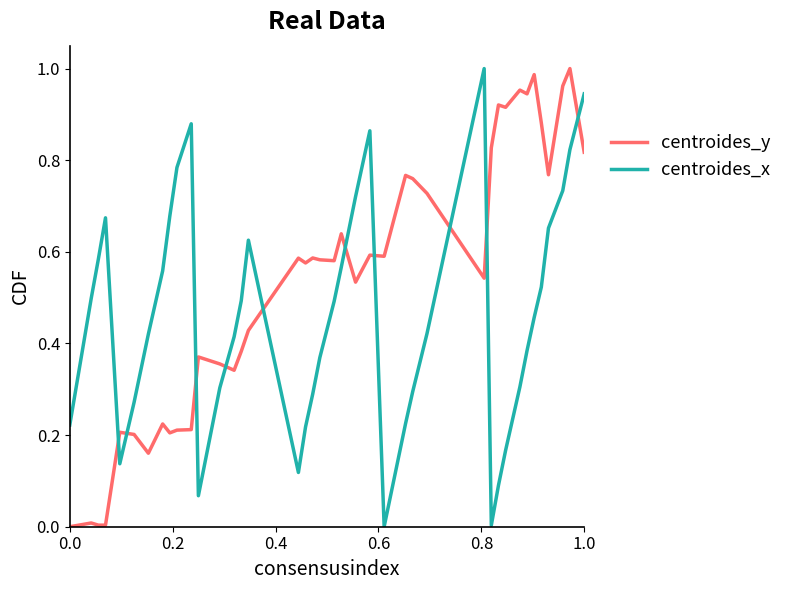

How many intersections are there between centroides_x and centroides_y?

10